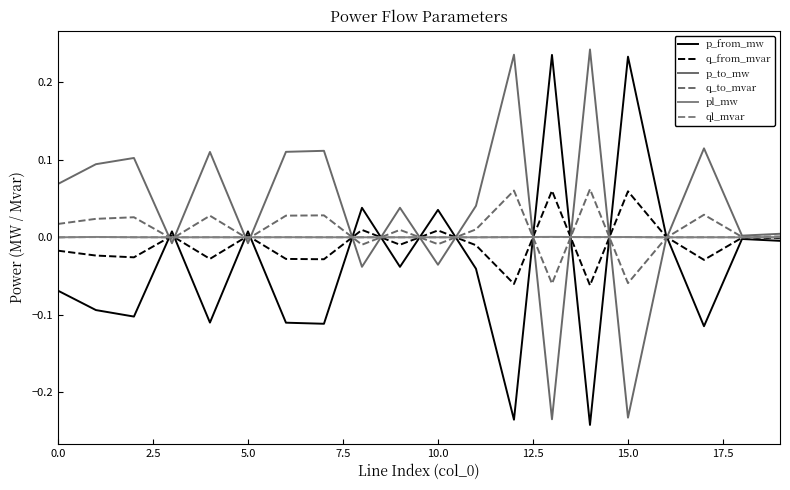

What are all the series names shown in the legend?

p_from_mw, q_from_mvar, p_to_mw, q_to_mvar, pl_mw, ql_mvar